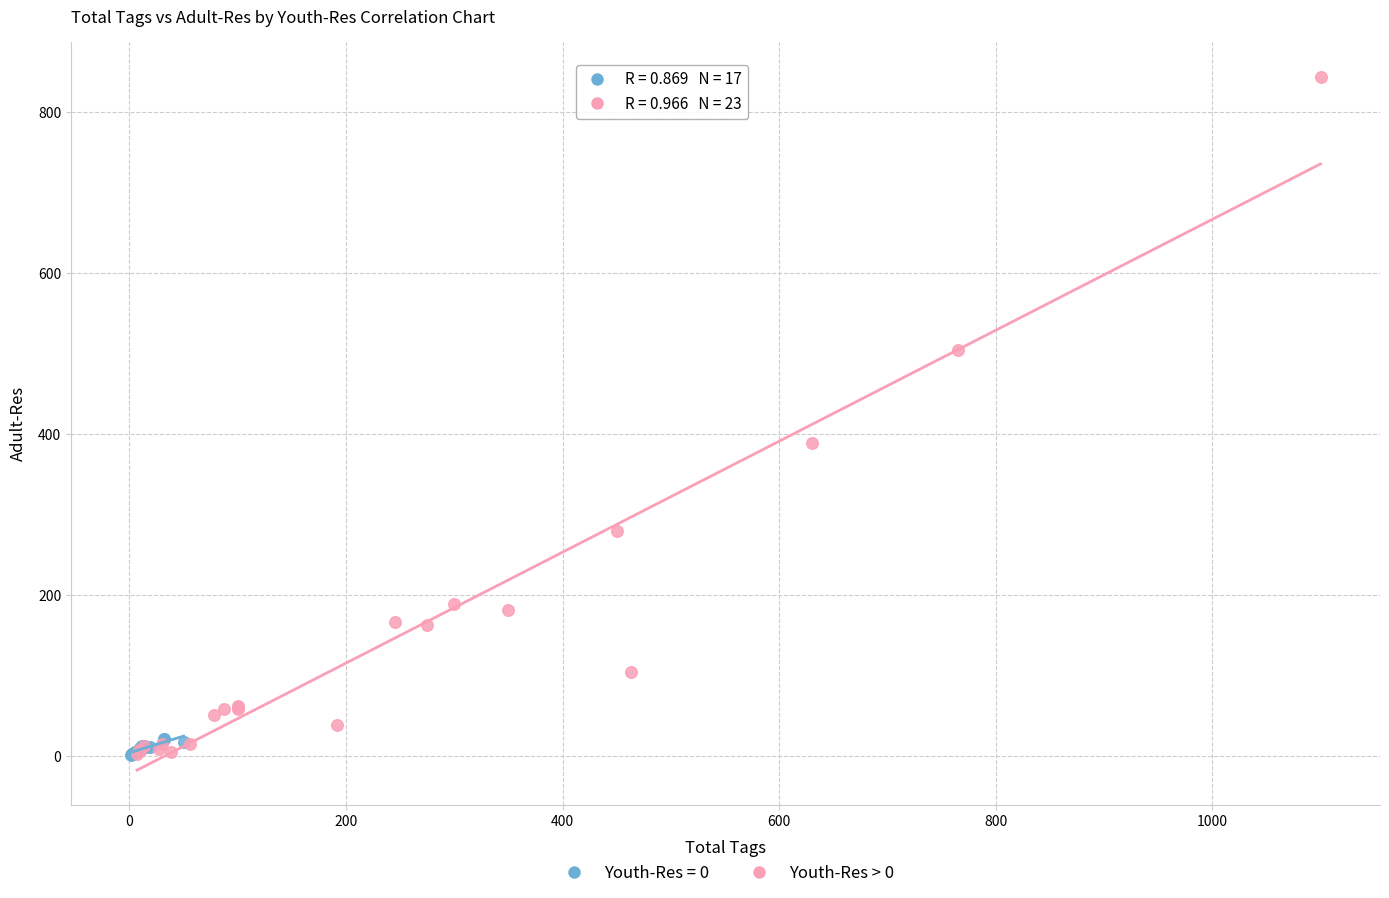

Which series contains the highest Y value?

Youth-Res > 0